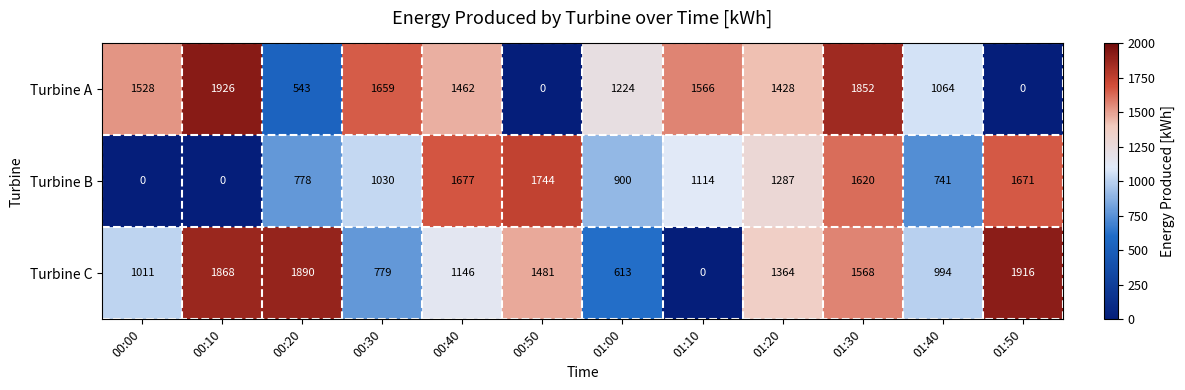

What is the difference between the second highest and minimum values in the Turbine C series?

1890